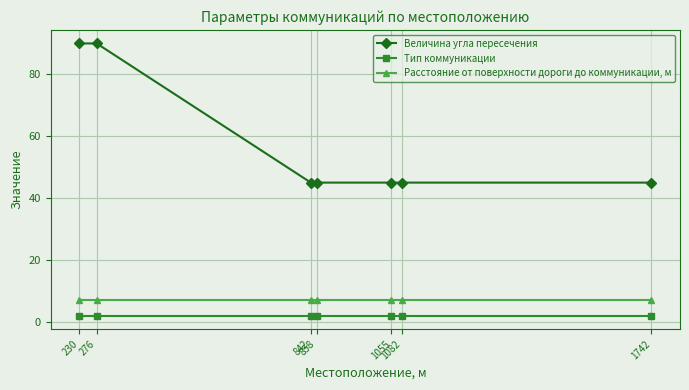

Which series has the widest spread of values?

Величина угла пересечения